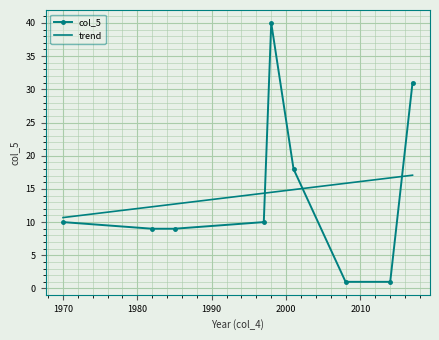

Which category has the lowest value across all series?

2014